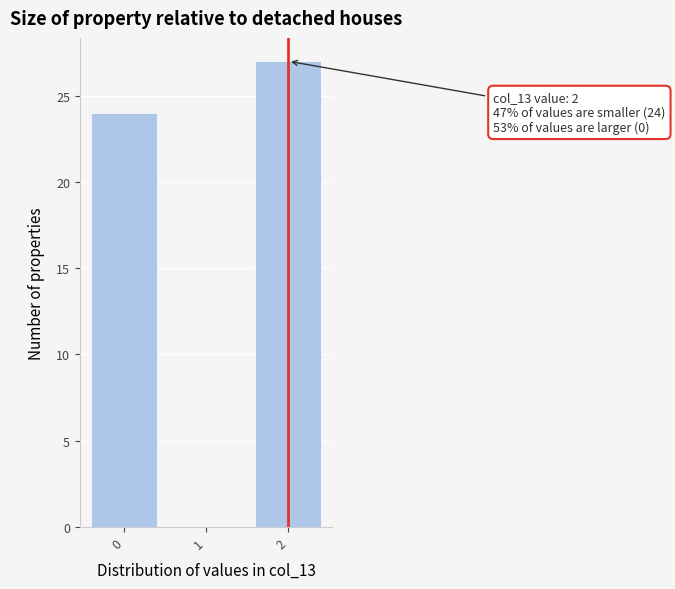

Over which range of the x-axis is the bar tallest?

1.5 to 2.5